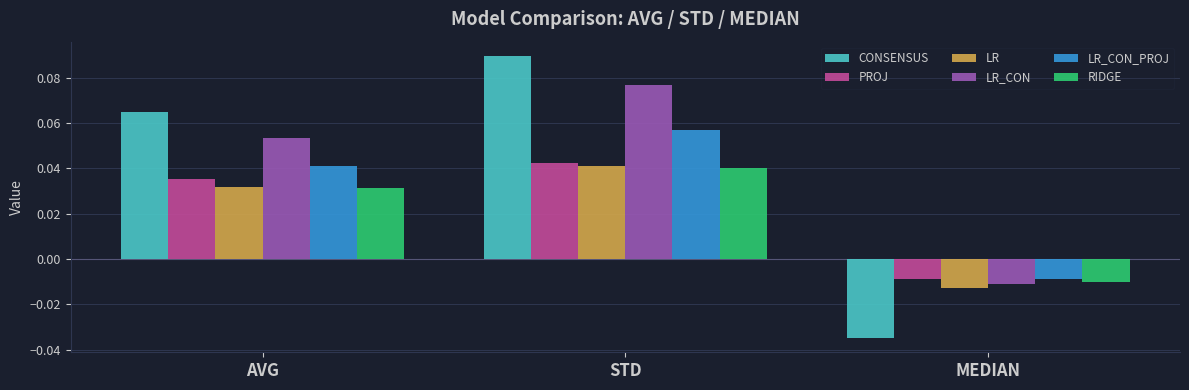

How many values in the LR series exceed 0?

2